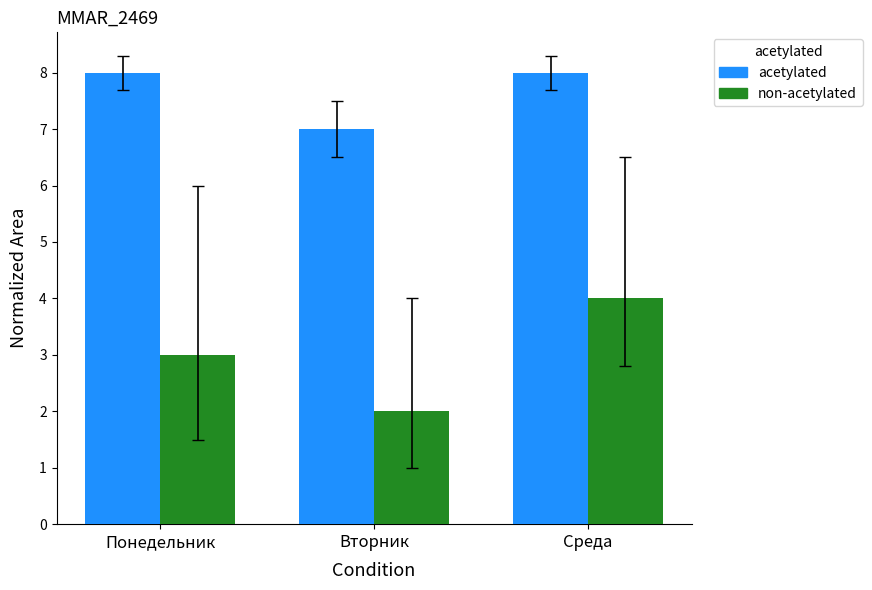

What is the label of the 1st bar from the left?

Понедельник